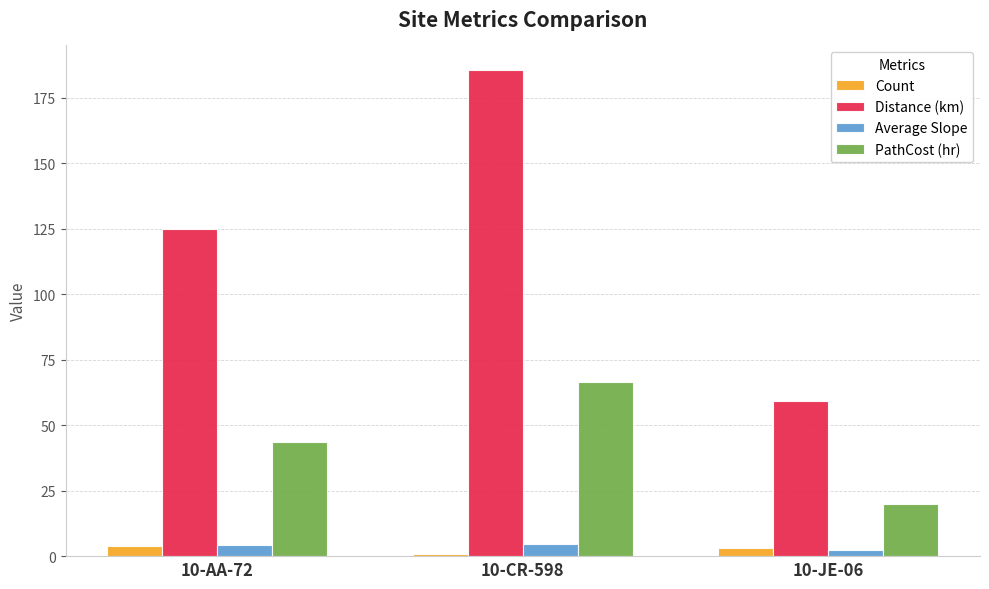

What is the difference between the maximum and minimum values in the Average Slope series?

2.5